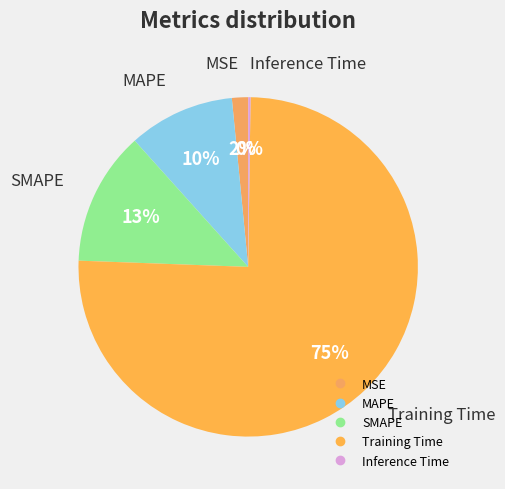

What percentage is the SMAPE slice, to the nearest percent?

13%